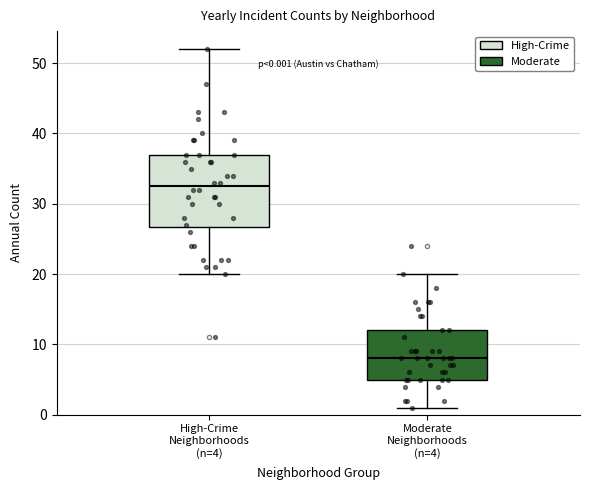

Which box has the lowest median line?

Moderate Neighborhoods (n=4)